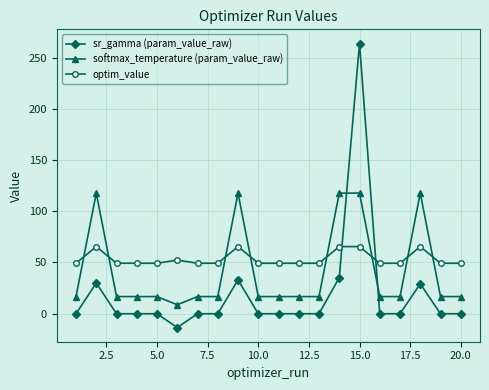

Which series ends up on top after the final intersection of softmax_temperature (param_value_raw) and optim_value?

optim_value